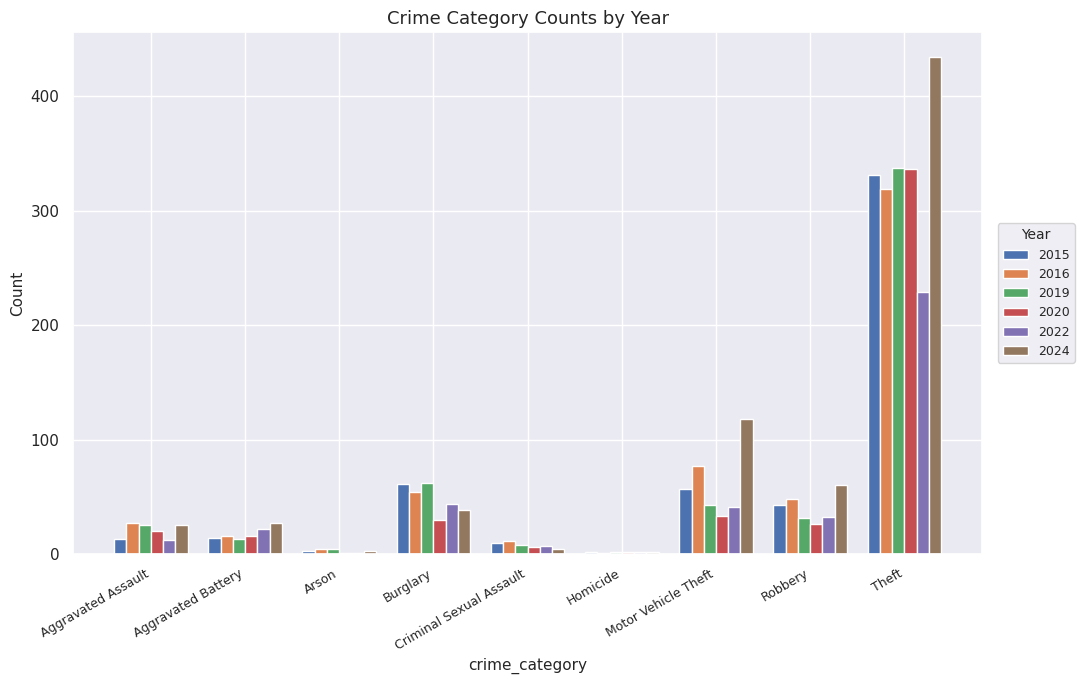

What is the greatest value displayed?

434